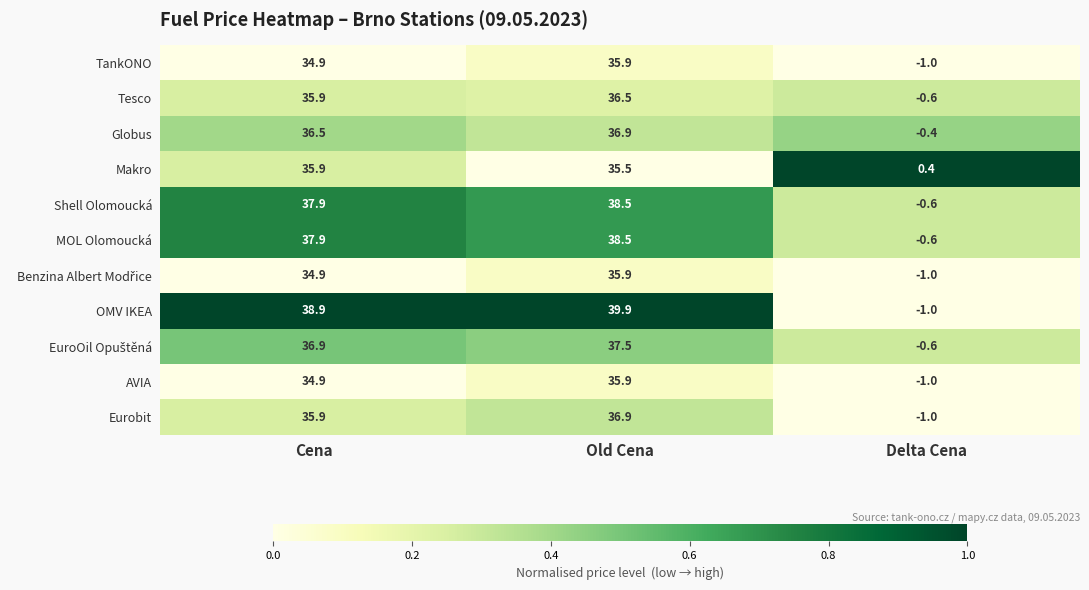

Where does the Shell Olomoucká series first go above 37?

Cena